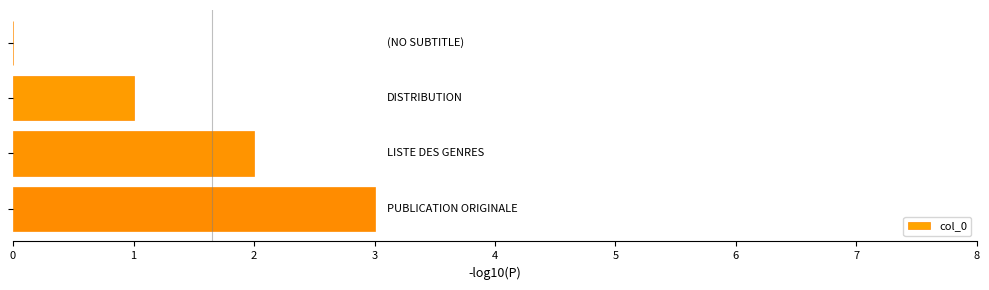

What is the sum of all values?

6